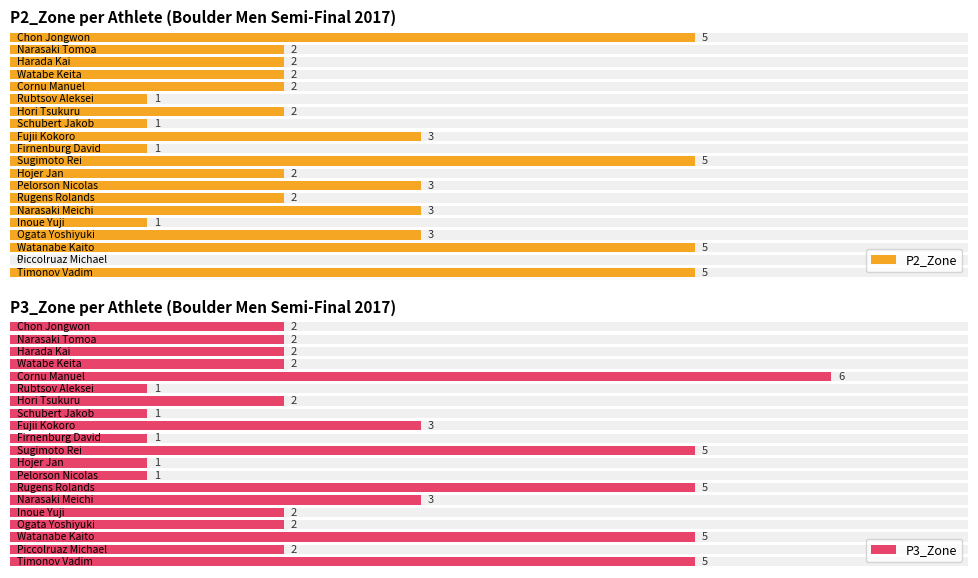

What is the total value across all series at Pelorson Nicolas?

4